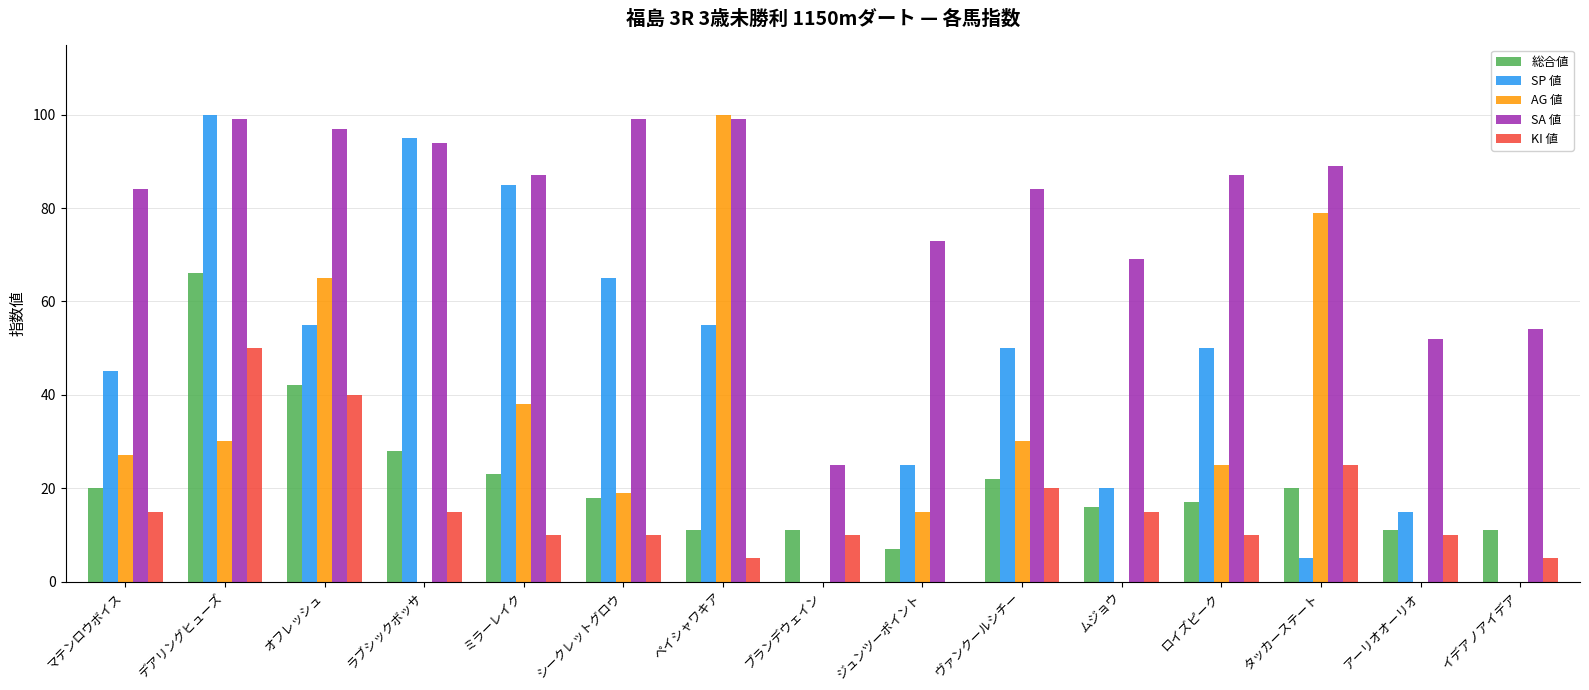

How many positive values does the KI 値 series have?

14